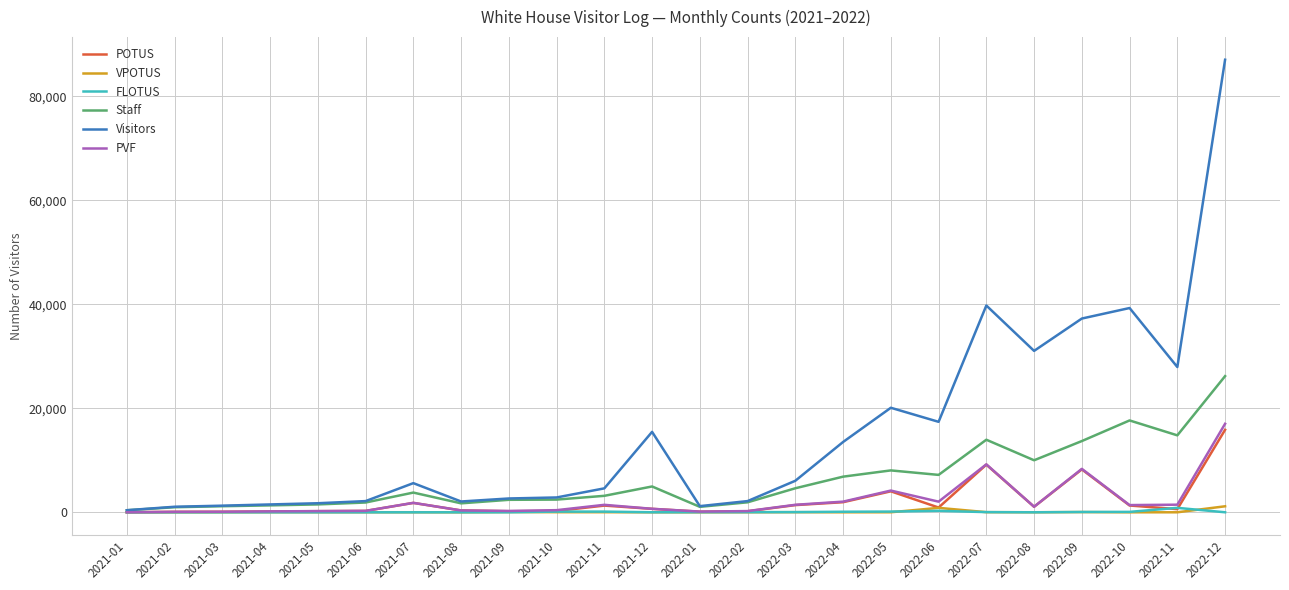

The value of FLOTUS at 2021-05 is 0. True or false?

True